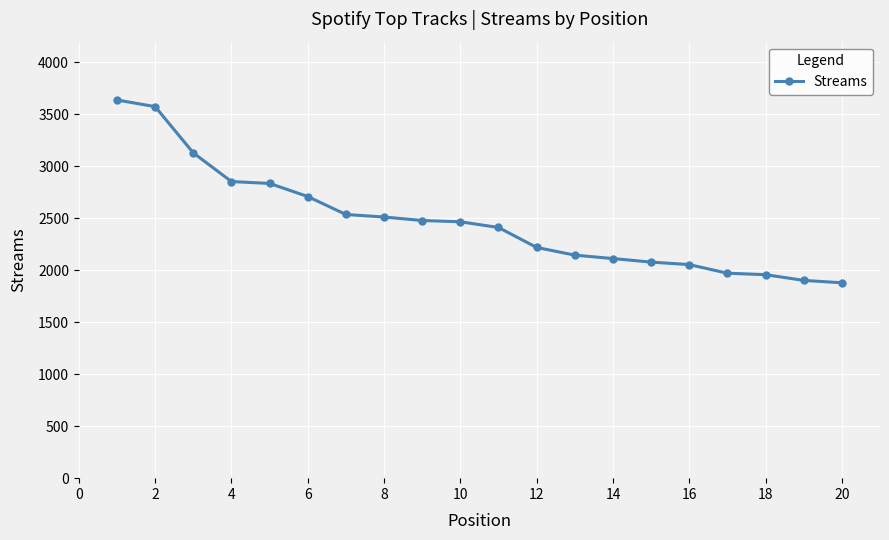

How many lines are shown in the chart?

1